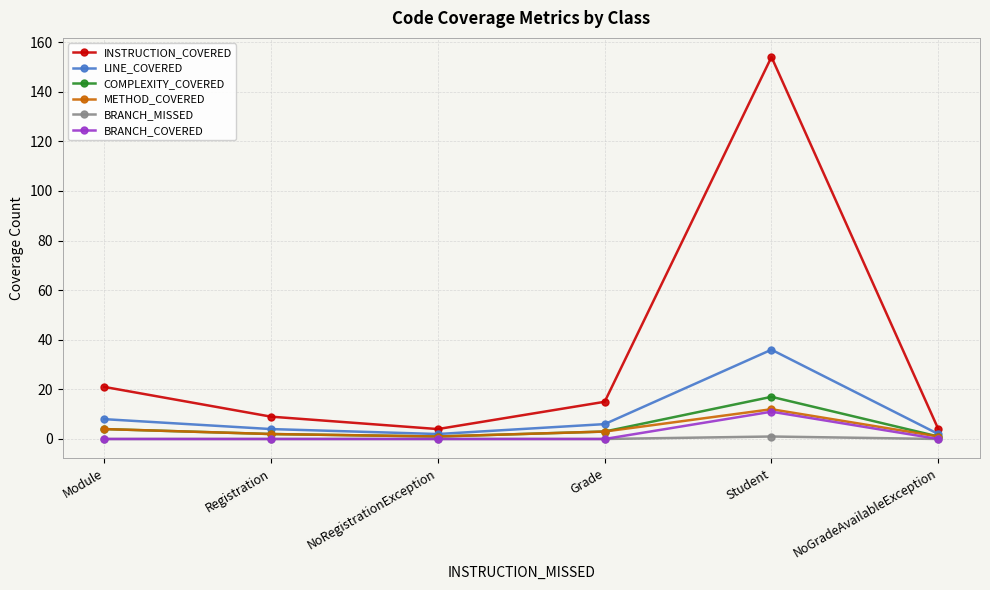

What is the difference between the INSTRUCTION_COVERED values at NoGradeAvailableException and Grade?

11